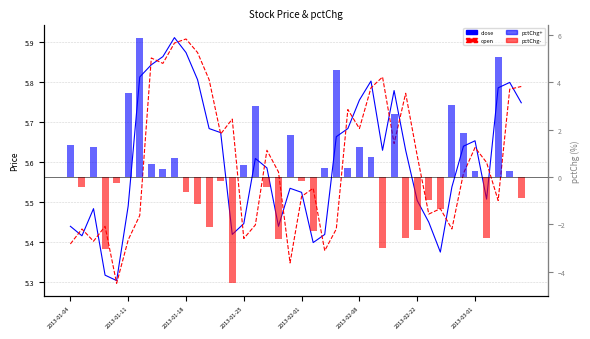

Is it true that close equals 7.4 at 33?

False